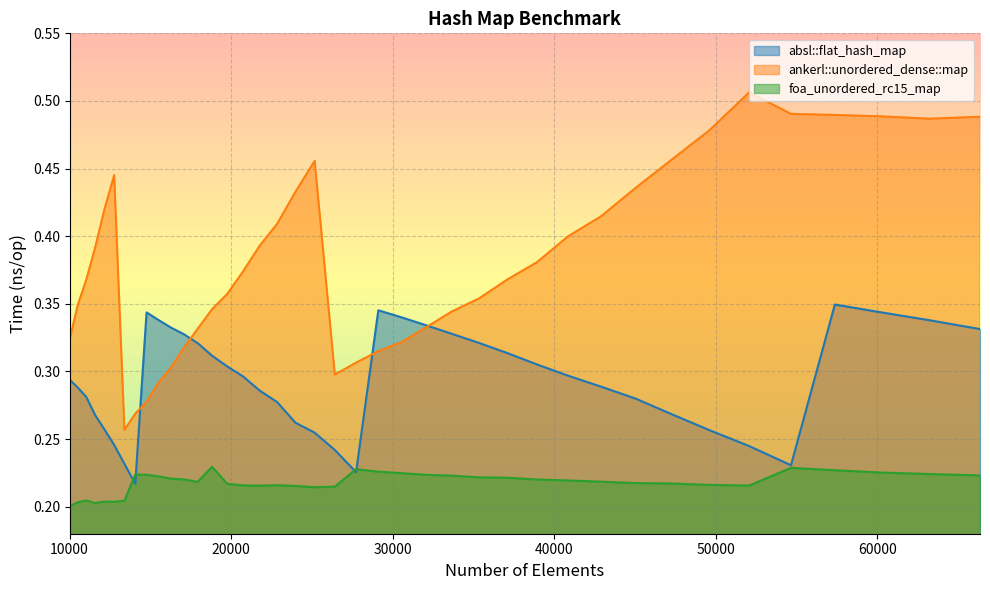

Rank the categories by foa_unordered_rc15_map value from highest to lowest.

18818, 54656, 27733, 57372, 29110, 60223, 30555, 63216, 14063, 14763, 32072, 66358, 33664, 15498, 35335, 37089, 16269, 17078, 38930, 40863, 42892, 17927, 45022, 47258, 19753, 49605, 22845, 20734, 52069, 21764, 23980, 26421, 25171, 11025, 13396, 12154, 12760, 10500, 11576, 10000